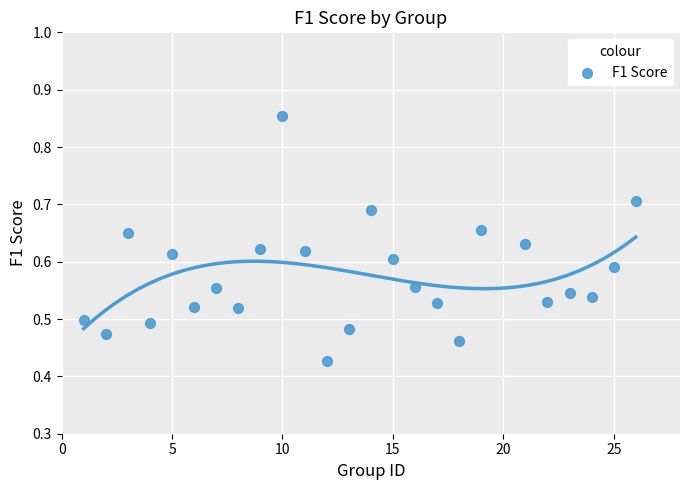

What is the range of X values (max minus min)?

25.0